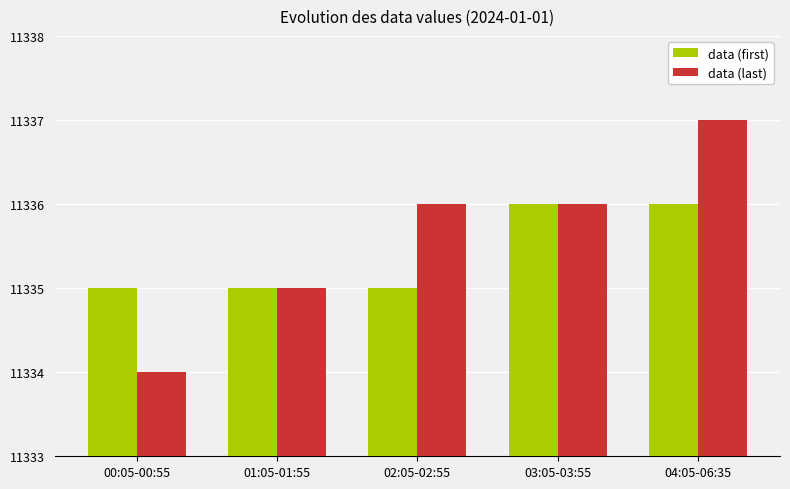

At which category does the chart reach its peak across all series?

04:05-06:35